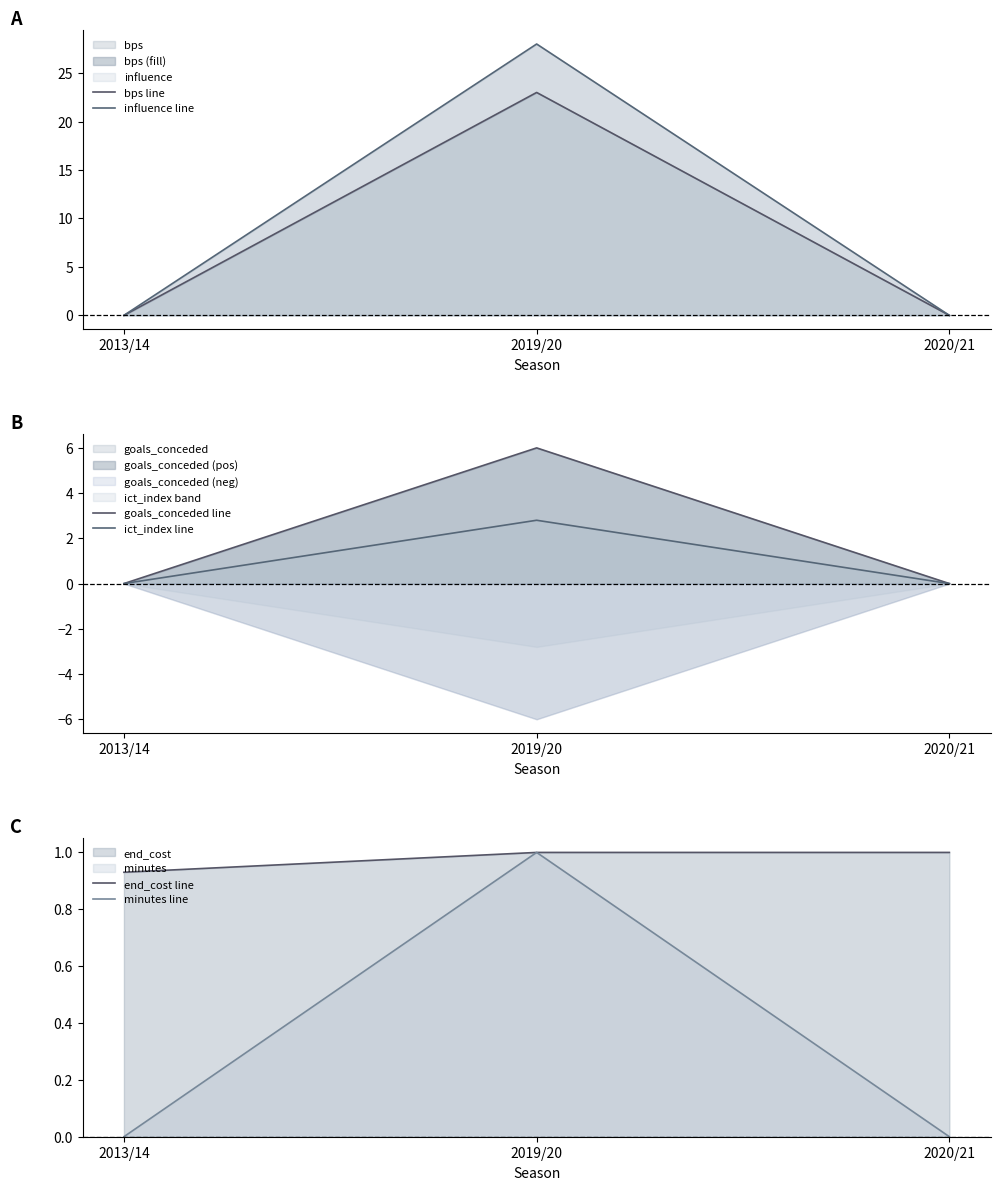

True or false: ict_index line has a value of 1.0 at 2020/21.

False